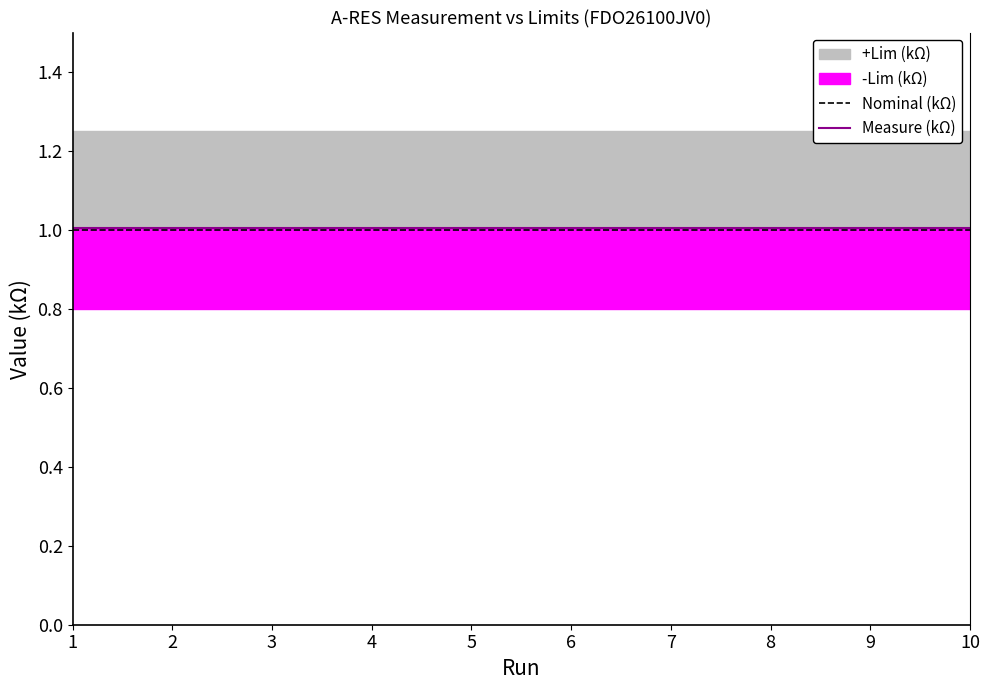

What is the sum of the Measure (kΩ) values at 8 and 3?

2.0